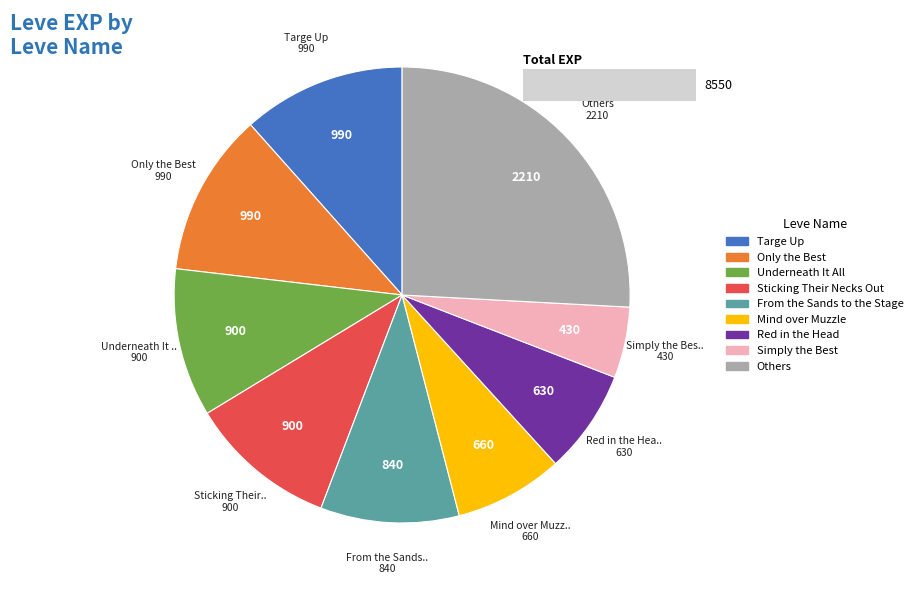

Is it true that Red in the Head is 1% of the pie?

False